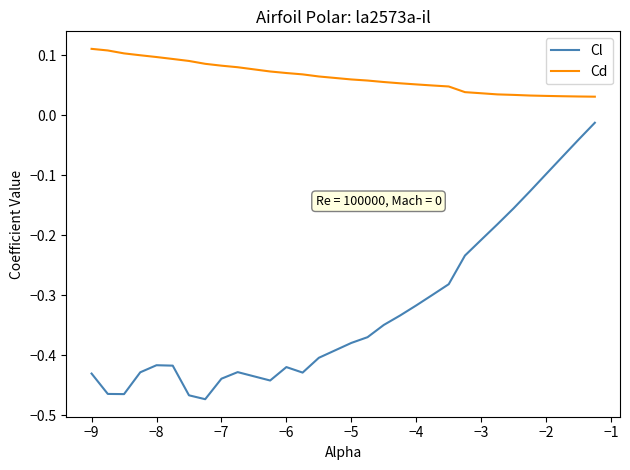

List the series in order of their overall mean, highest first.

Cd, Cl